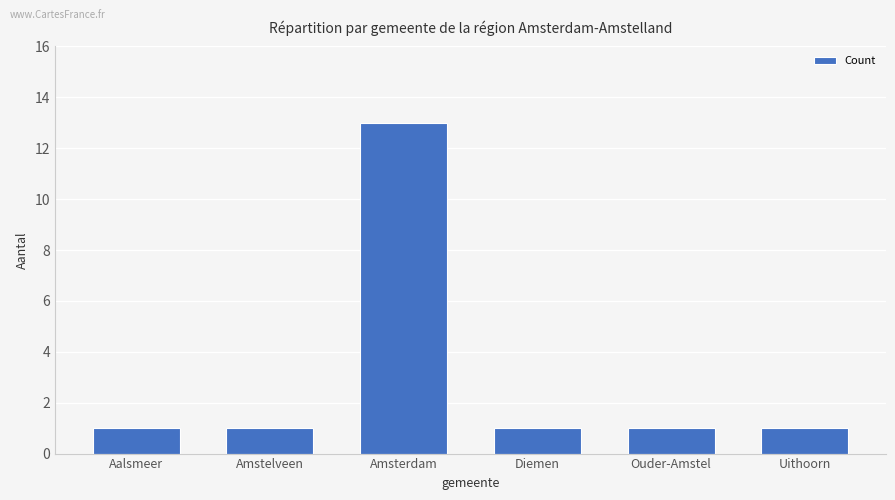

Reading left to right, extract all data points from this chart.

Aalsmeer=1	Amstelveen=1	Amsterdam=13	Diemen=1	Ouder-Amstel=1	Uithoorn=1